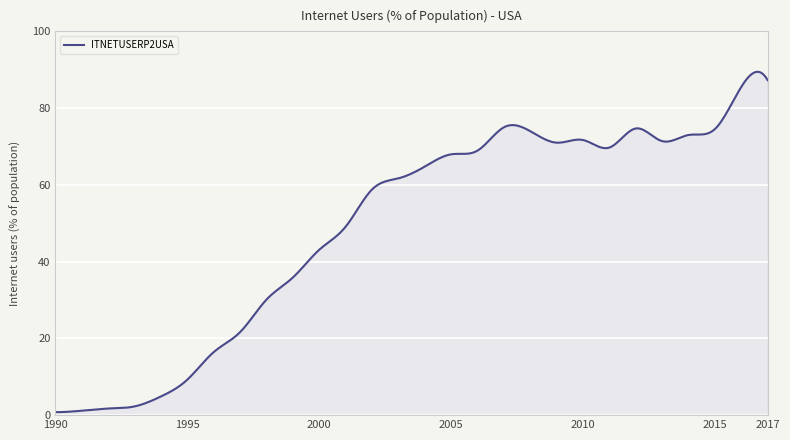

What is the difference between the maximum and minimum values?

88.7